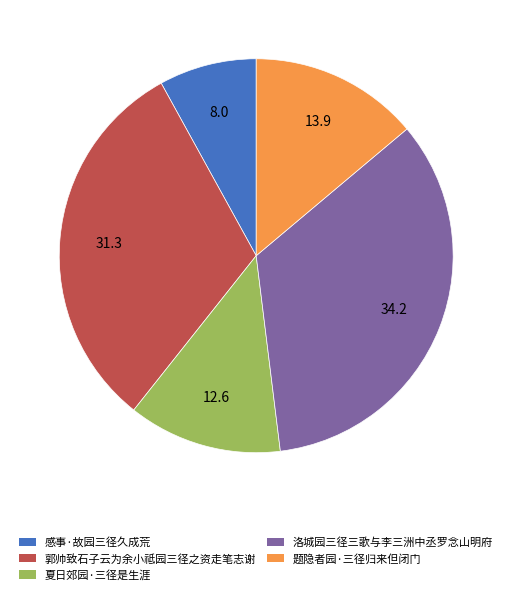

Is 感事·故园三径久成荒 the majority of the pie?

No